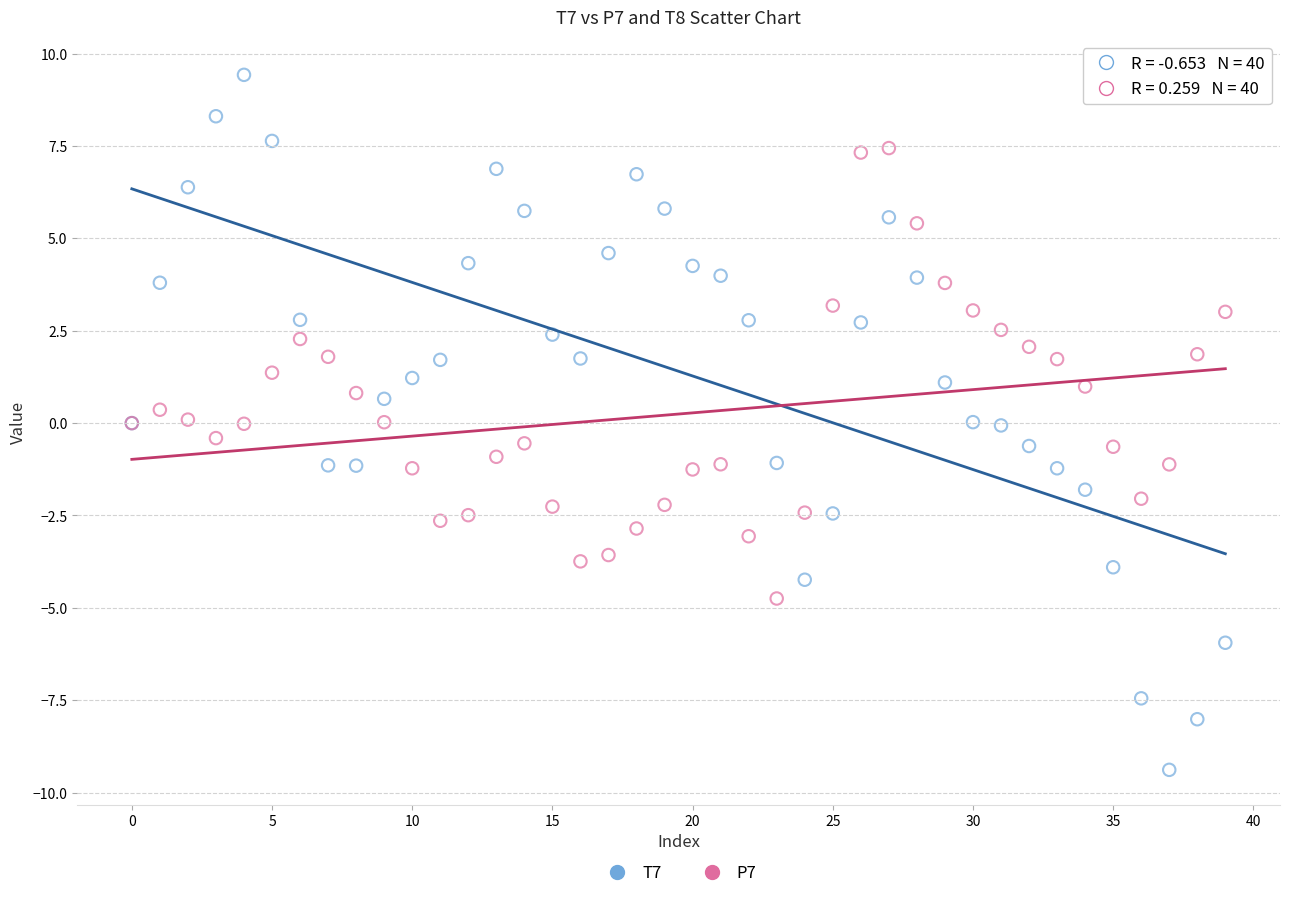

Which series reaches the minimum Y coordinate?

T7